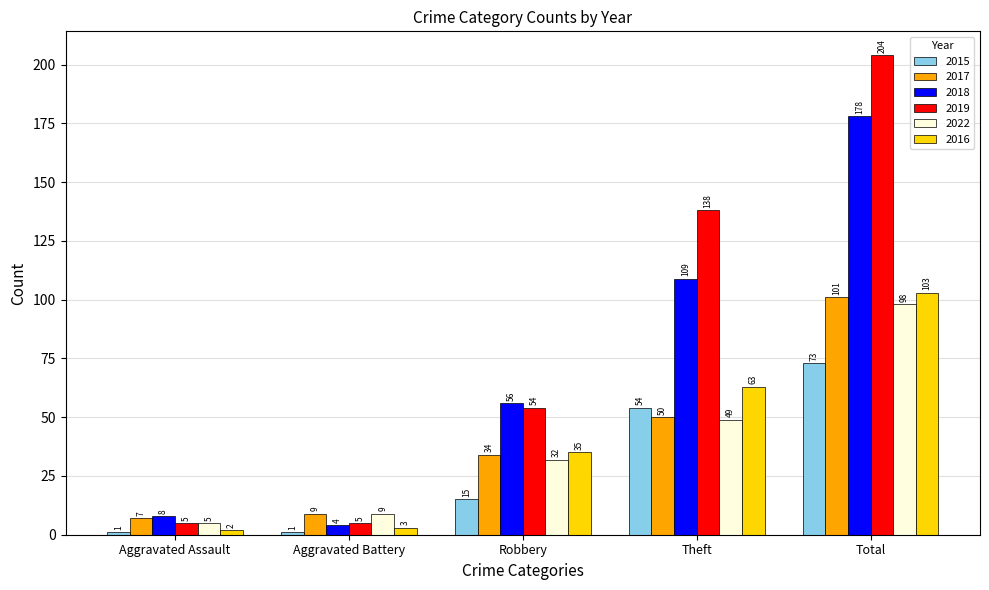

At how many categories does at least one series exceed 126?

2